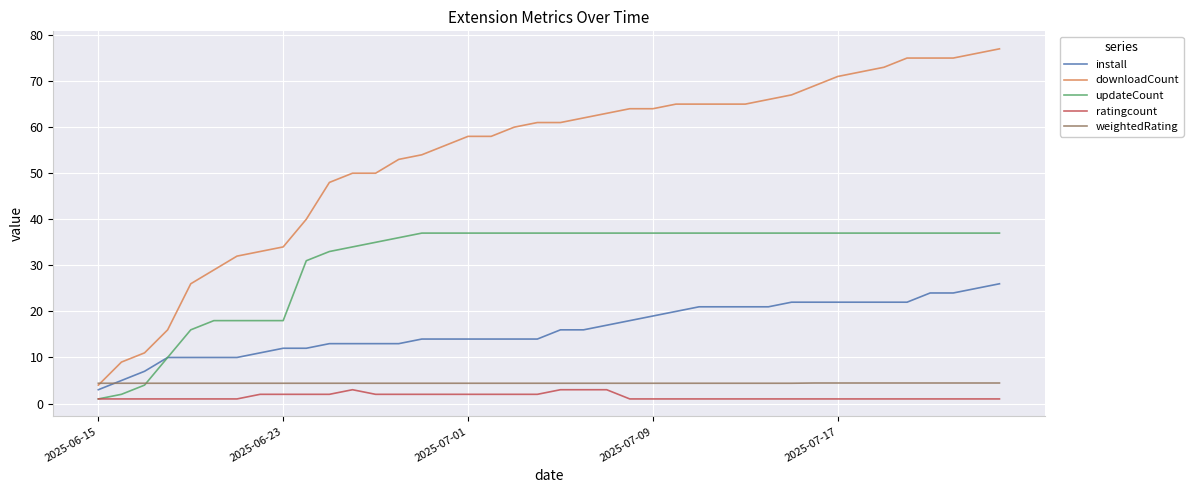

Which series has the largest total across all categories?

downloadCount